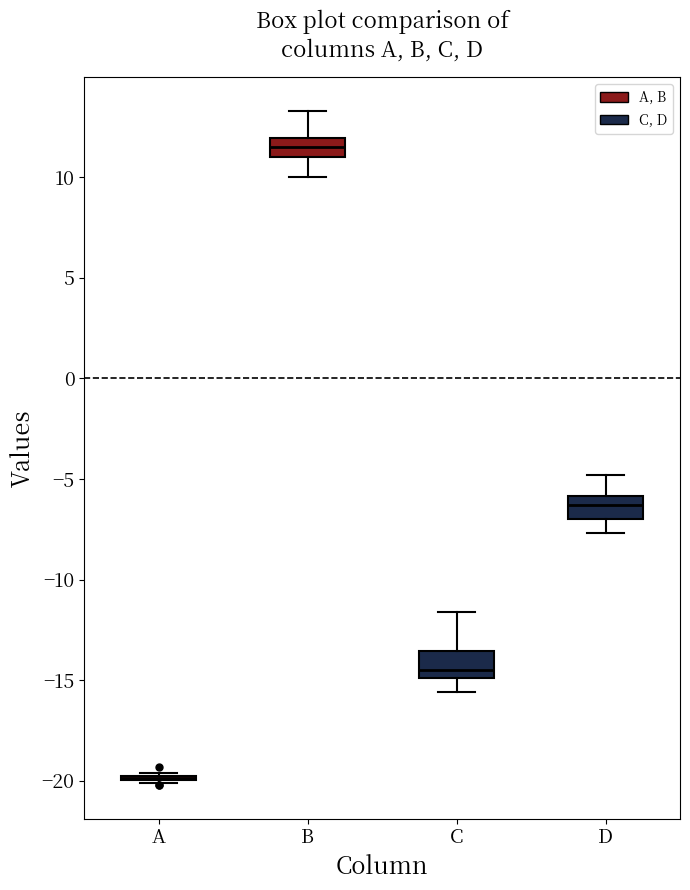

Reading left to right, read every box against the y-axis: the position of its median line, the range the box covers, and the ends of its whiskers. The values are not printed on the chart, so give them approximately, as read against the axis.

A: box collapsed to a line at -20.0, whiskers -20.0 to -19.5
B: median 11.5, box 11.0 to 12.0, whiskers 10.0 to 13.5
C: median -14.5, box -15.0 to -13.5, whiskers -15.5 to -11.5
D: median -6.5, box -7.0 to -6.0, whiskers -7.5 to -5.0